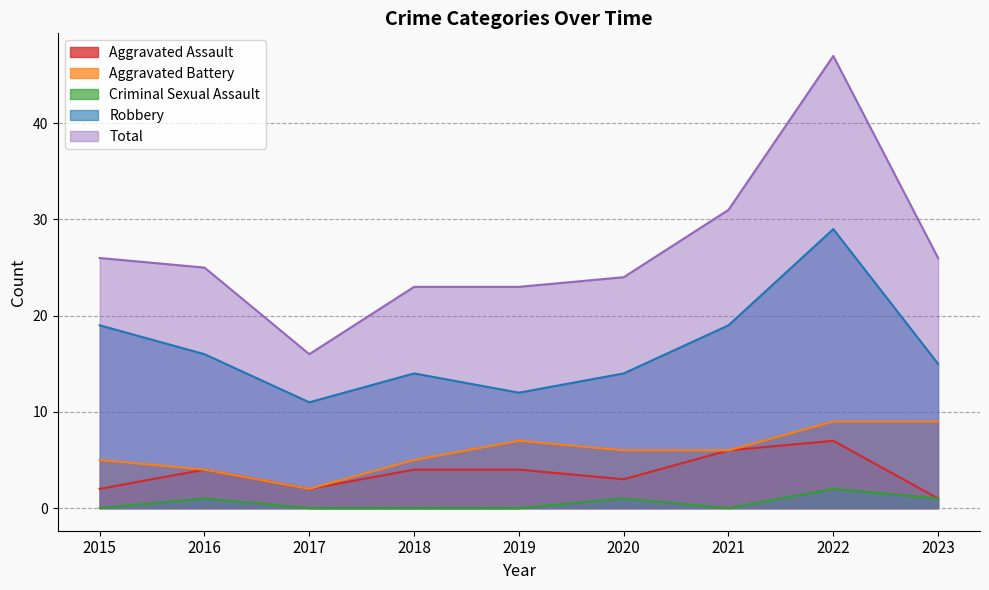

At which label is Robbery closest to 20?

2015